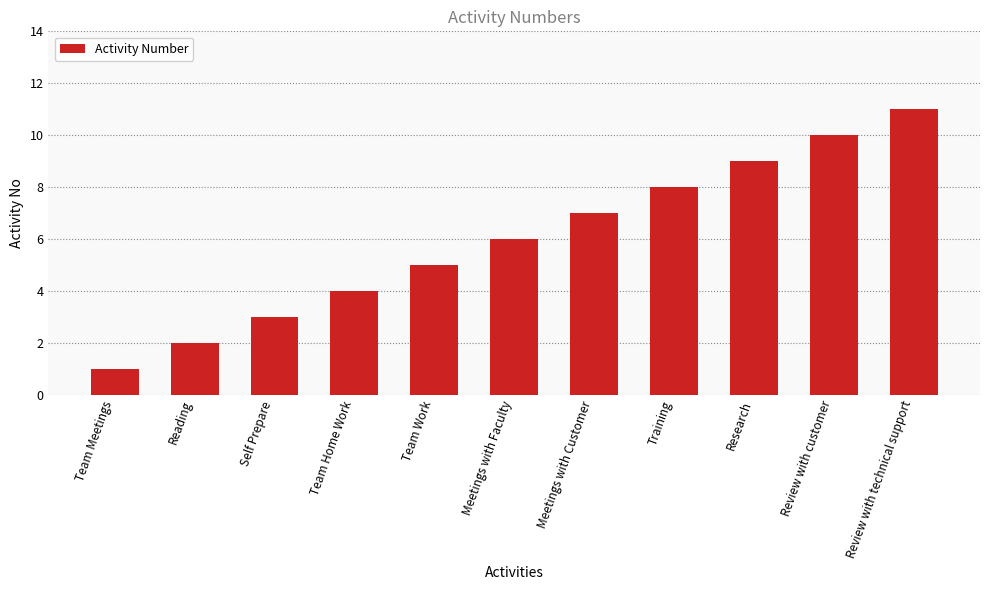

Reading left to right, transcribe all the data shown in this chart.

Team Meetings=1	Reading=2	Self Prepare=3	Team Home Work=4	Team Work=5	Meetings with Faculty=6	Meetings with Customer=7	Training=8	Research=9	Review with customer=10	Review with technical support=11